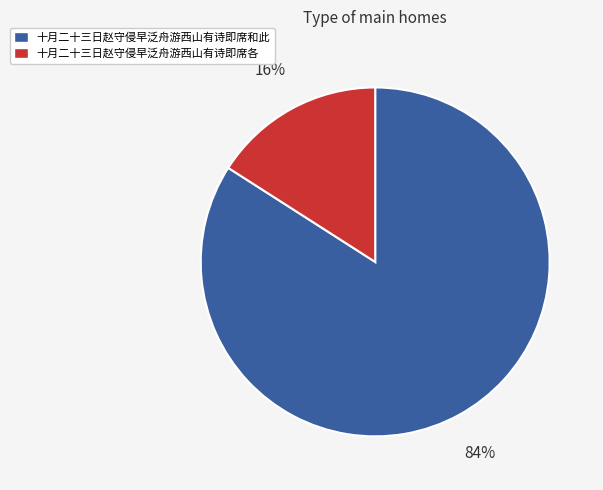

Count the number of slices in the pie.

2